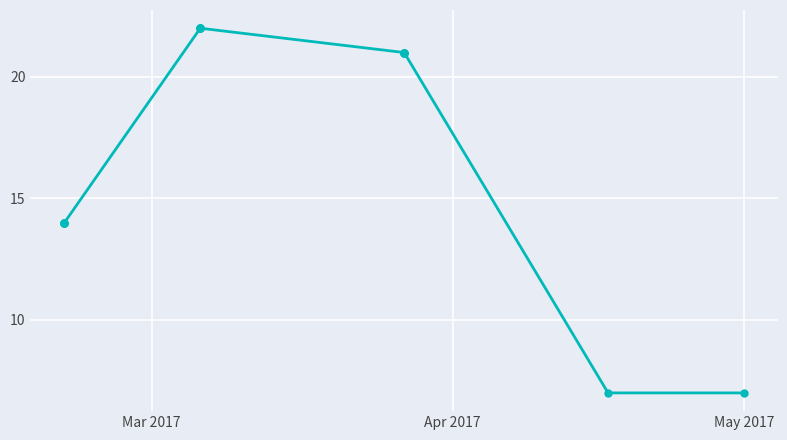

True or false: the data has more than 2 interior local peaks.

False